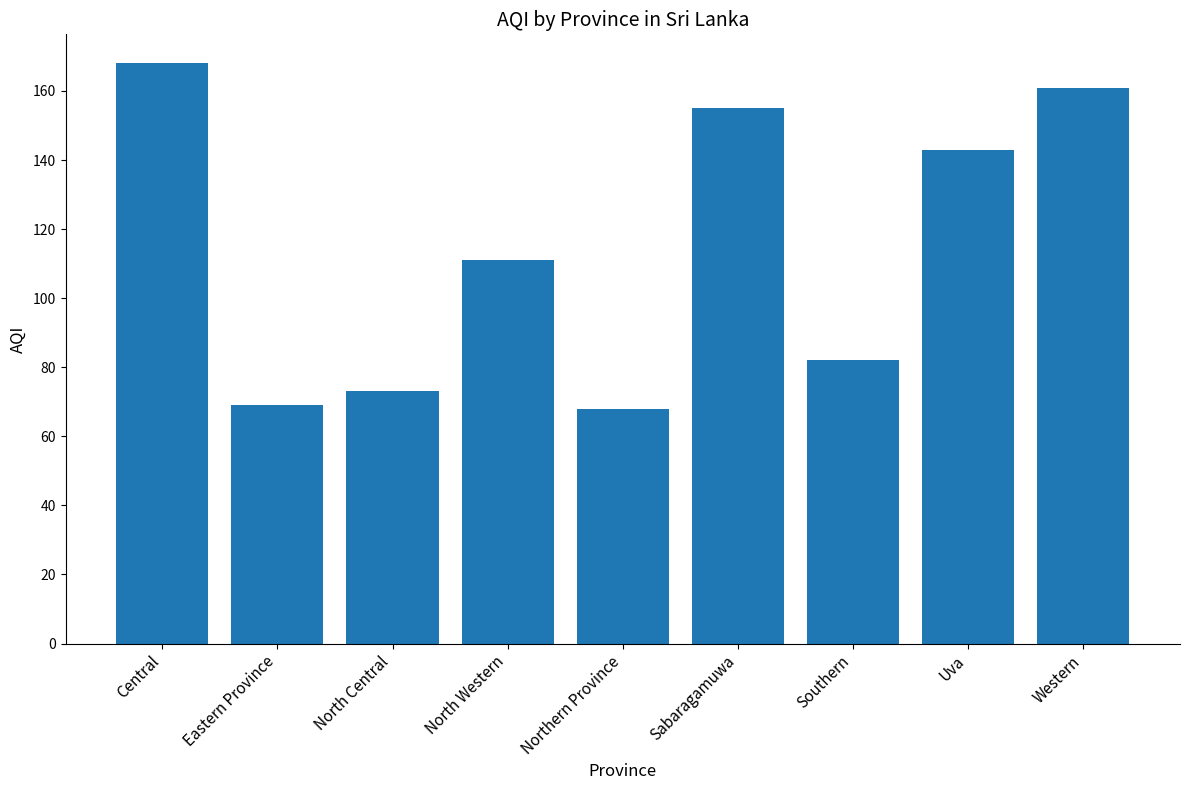

What is the greatest value displayed?

168